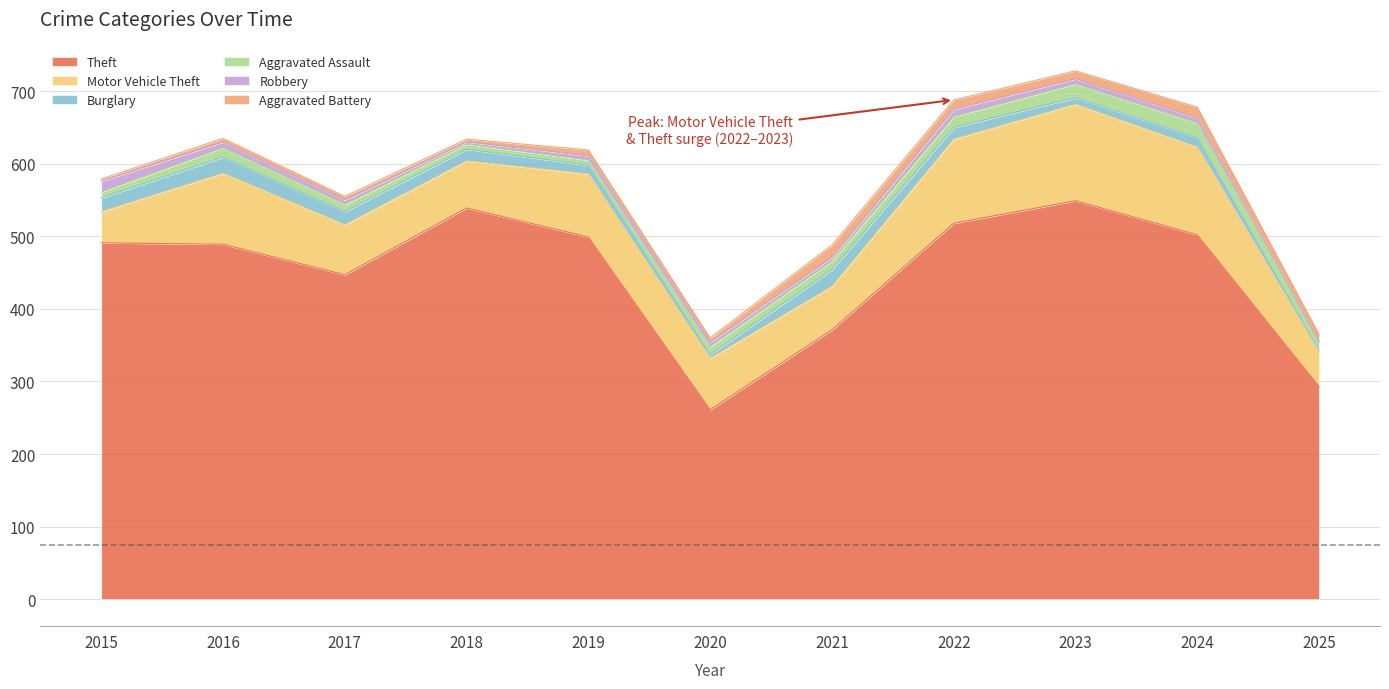

What is the total value across all series at 2025?

365